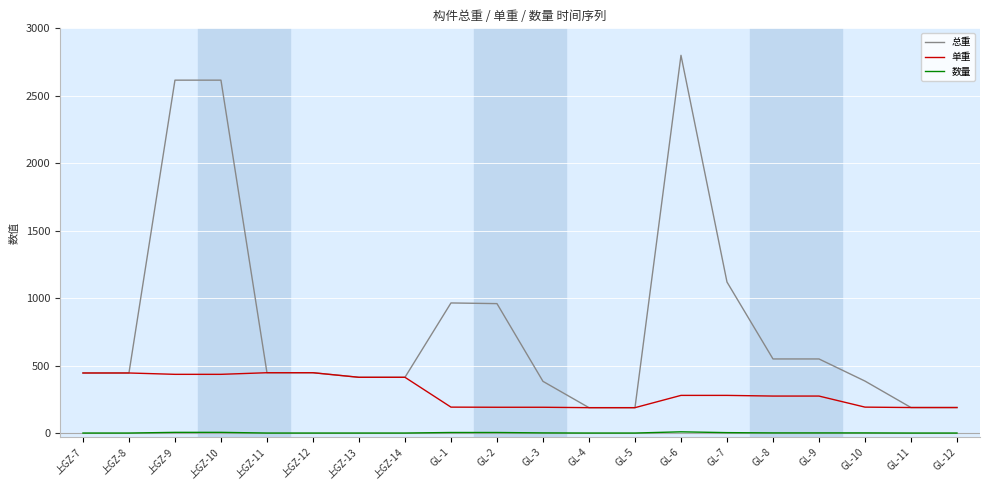

Rank the series by their maximum value, from lowest to highest.

数量, 单重, 总重